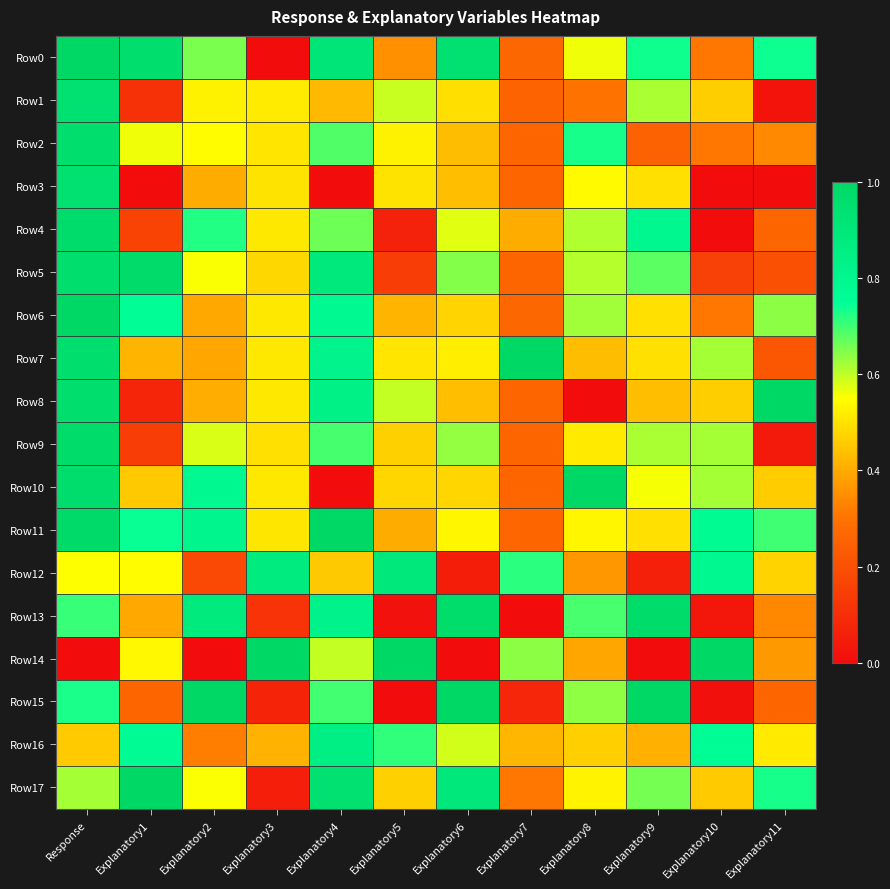

What is the total value across all series at Explanatory10?

7.7